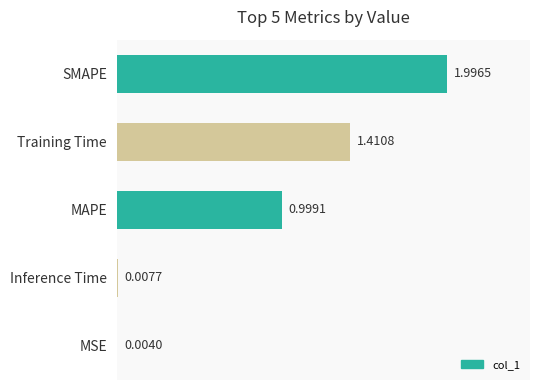

Where is the data nearest to the value 1?

MAPE